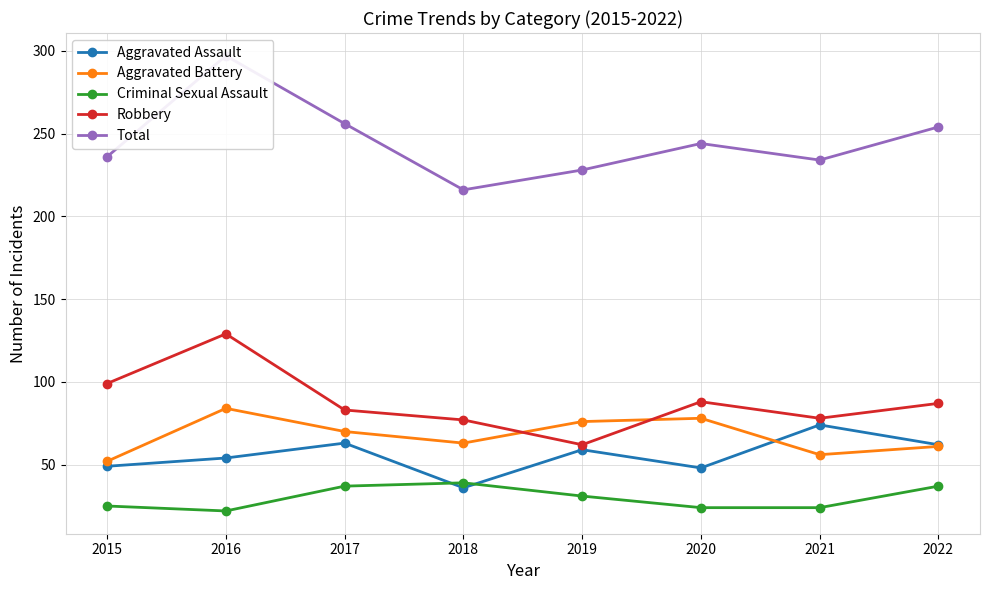

What is the sum of all Criminal Sexual Assault values?

239